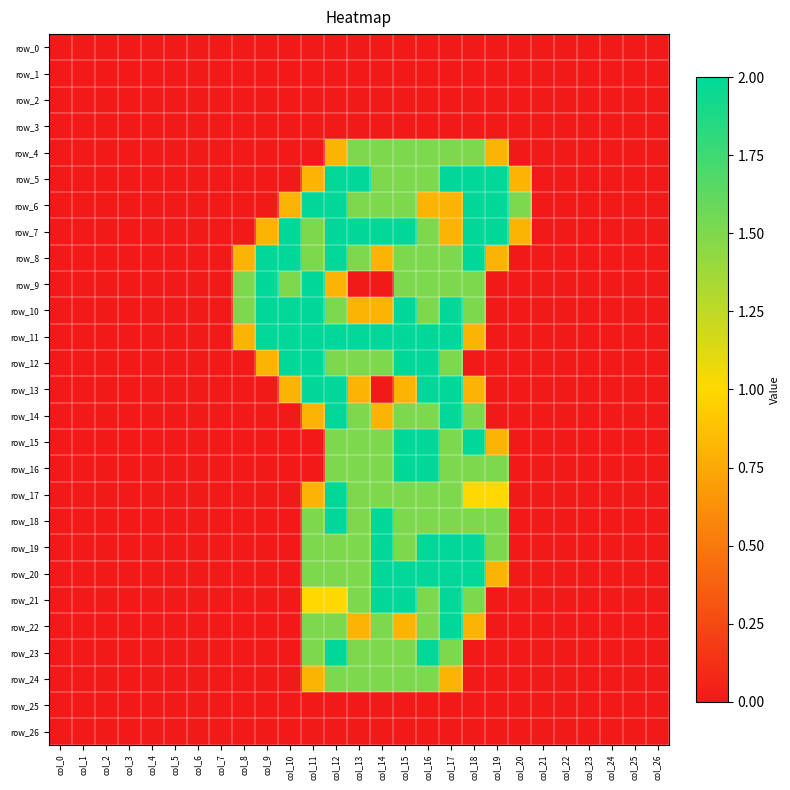

What is the total value across all series at col_11?

26.7